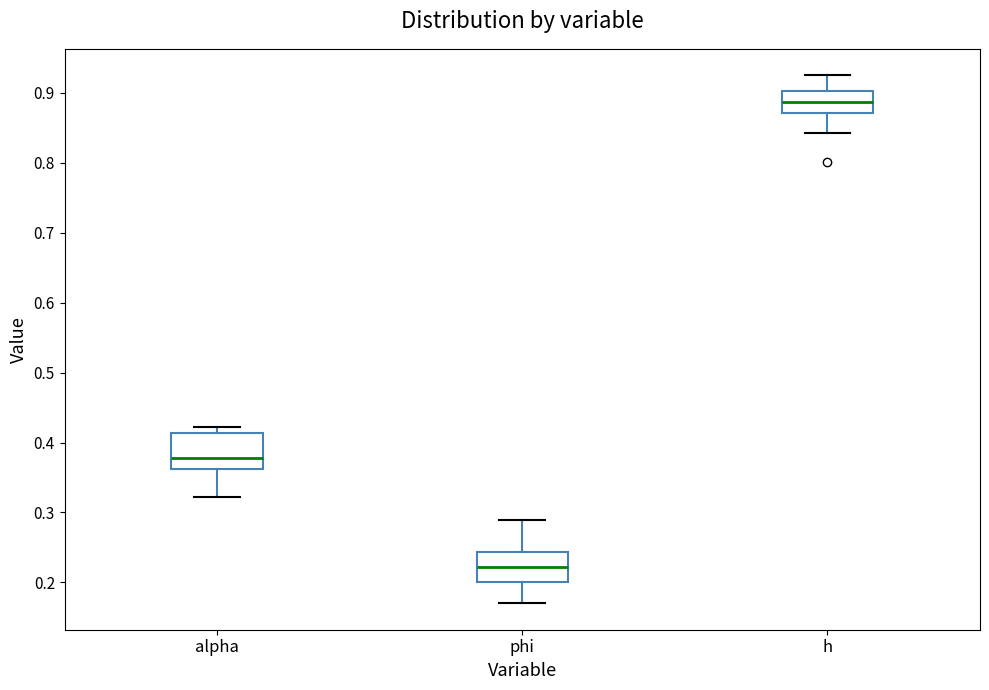

Reading left to right, transcribe this box plot: for each box, give where its median line is, the range the box spans, and where its two whiskers end, as read against the y-axis. The values are not printed on the chart, so give them approximately, as read against the axis.

alpha: median 0.38, box 0.36 to 0.41, whiskers 0.32 to 0.42
phi: median 0.22, box 0.20 to 0.24, whiskers 0.17 to 0.29
h: median 0.89, box 0.87 to 0.90, whiskers 0.84 to 0.93